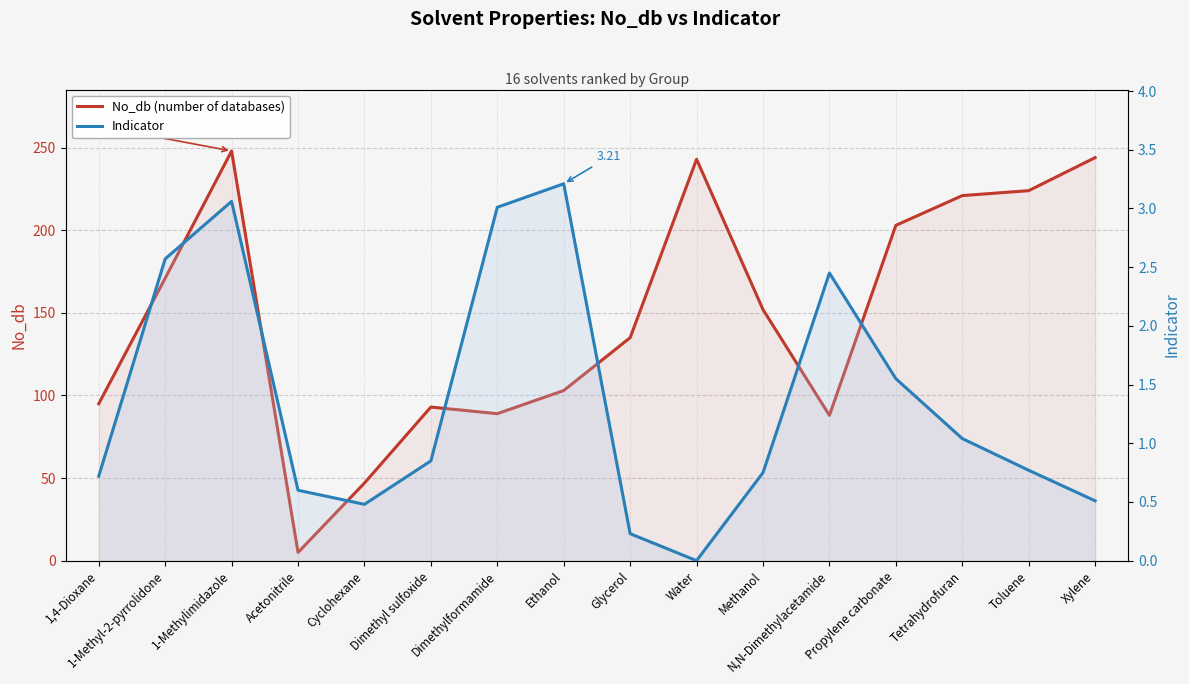

What is the difference between the maximum and minimum values in the No_db (number of databases) series?

243.0